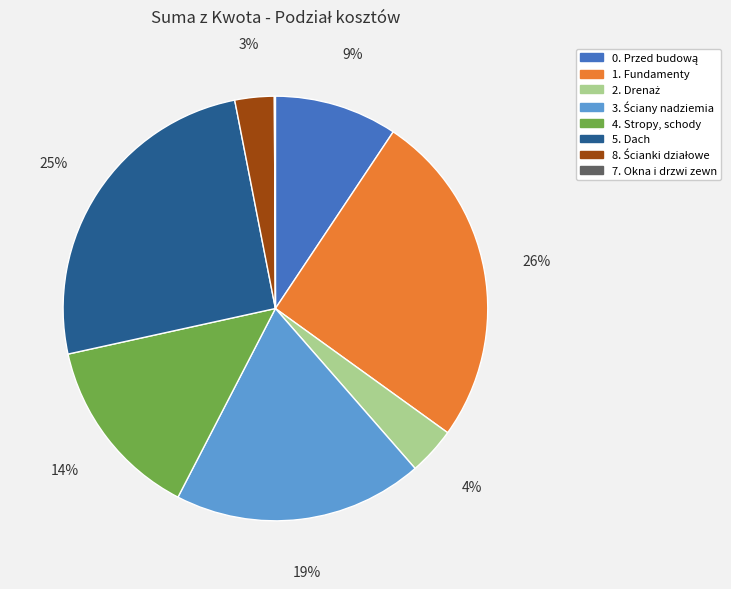

Is there a majority slice in this chart?

No